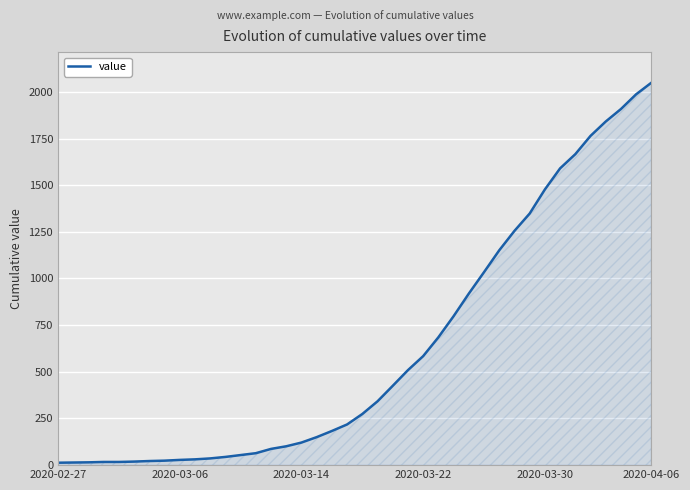

What is the difference between the second highest and second lowest values?

1973